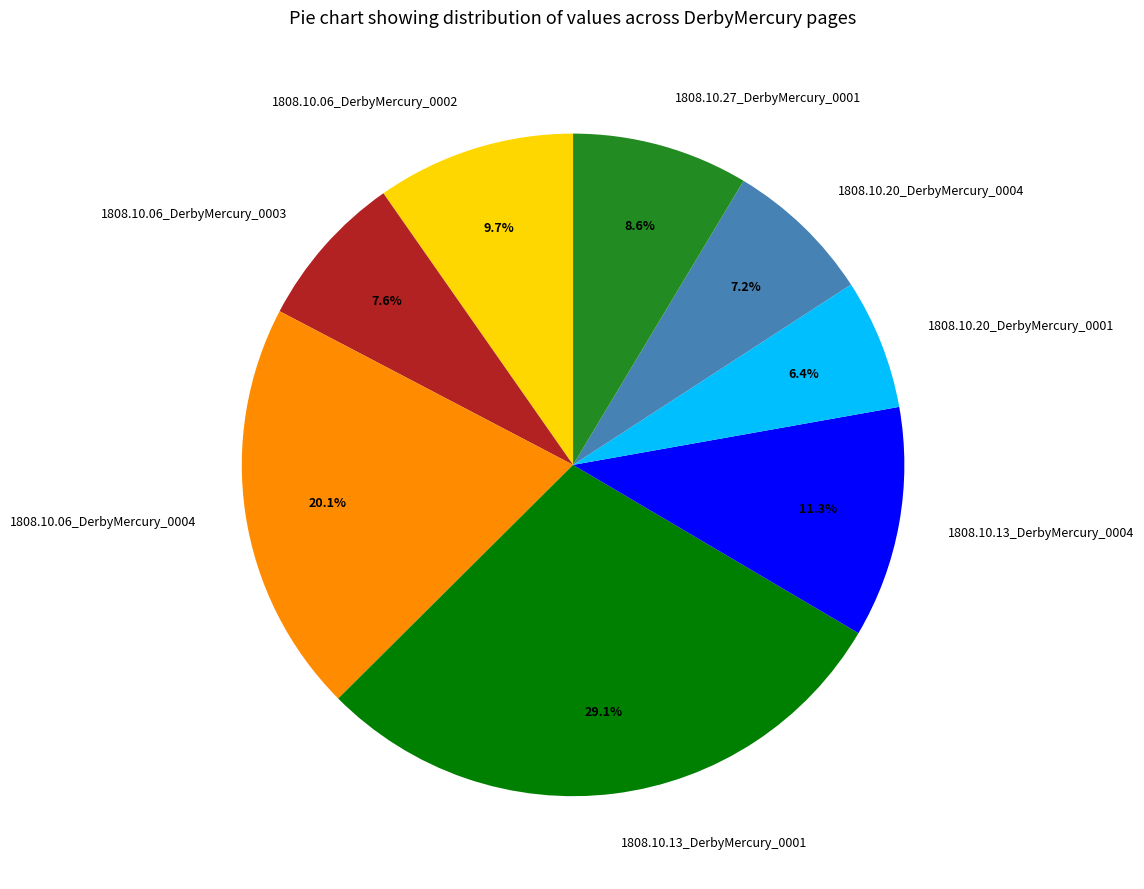

Is it true that 1808.10.20_DerbyMercury_0004 is 18% of the pie?

False